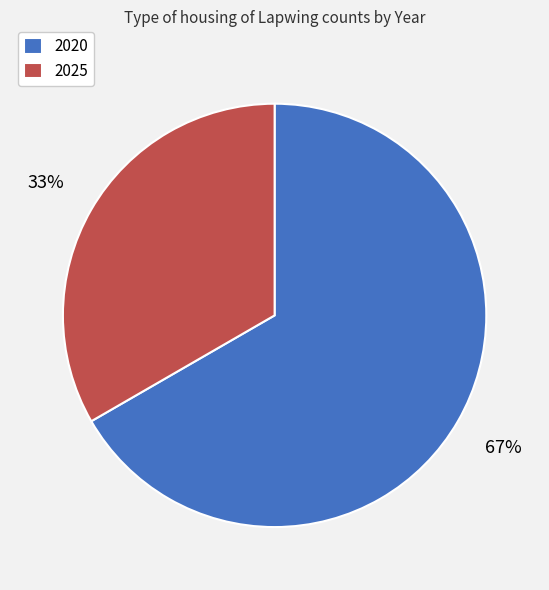

To the nearest percent, what portion does 2025 represent?

33%